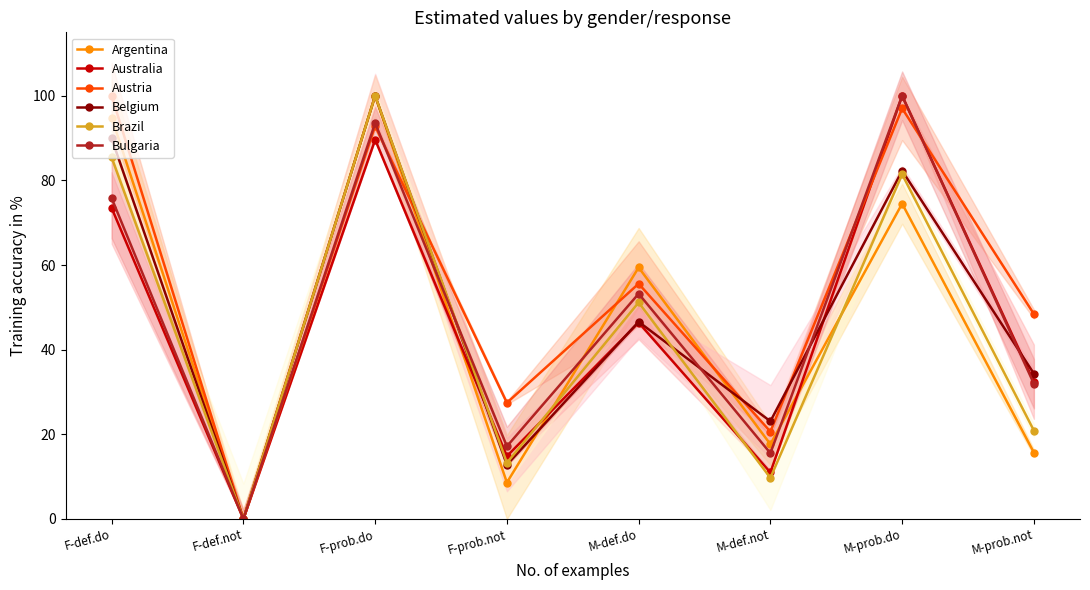

What position from the left is F-def.not?

2